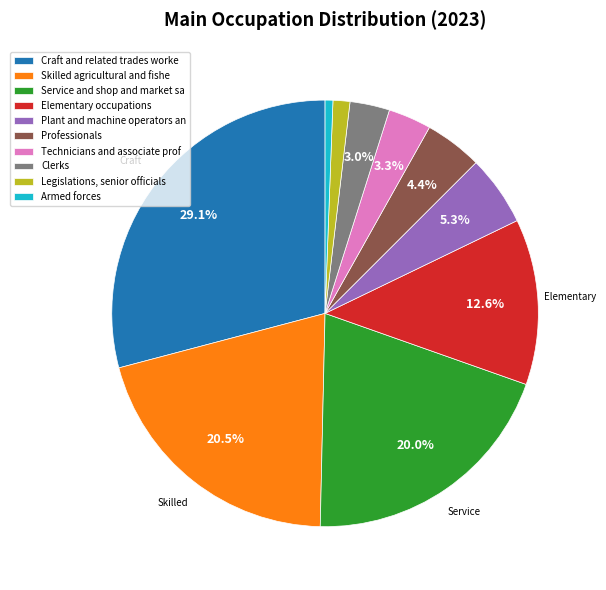

What is the smallest slice in the pie chart?

Armed forces